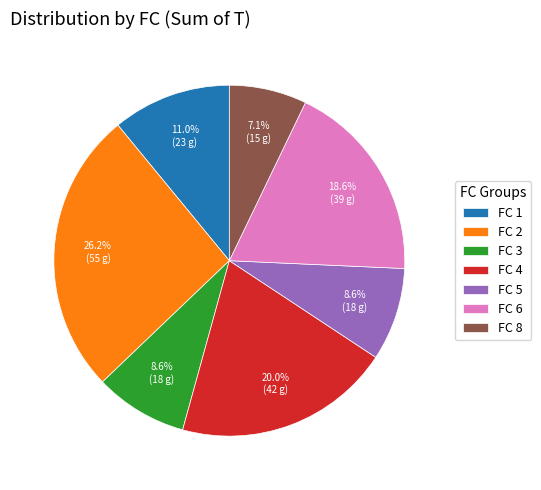

Between FC 1 and FC 5, which is larger?

FC 1